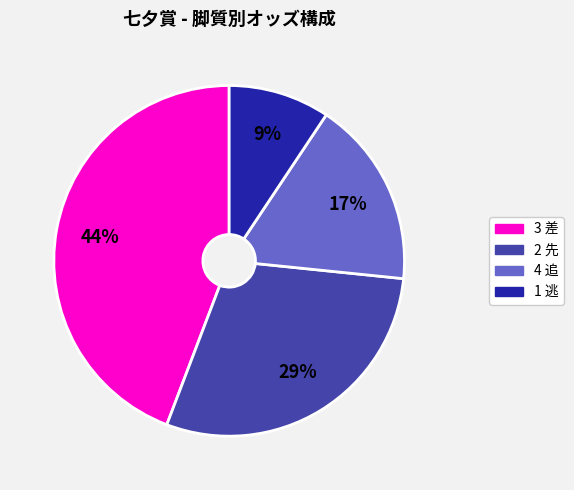

To the nearest percent, what is the average slice percentage?

25%